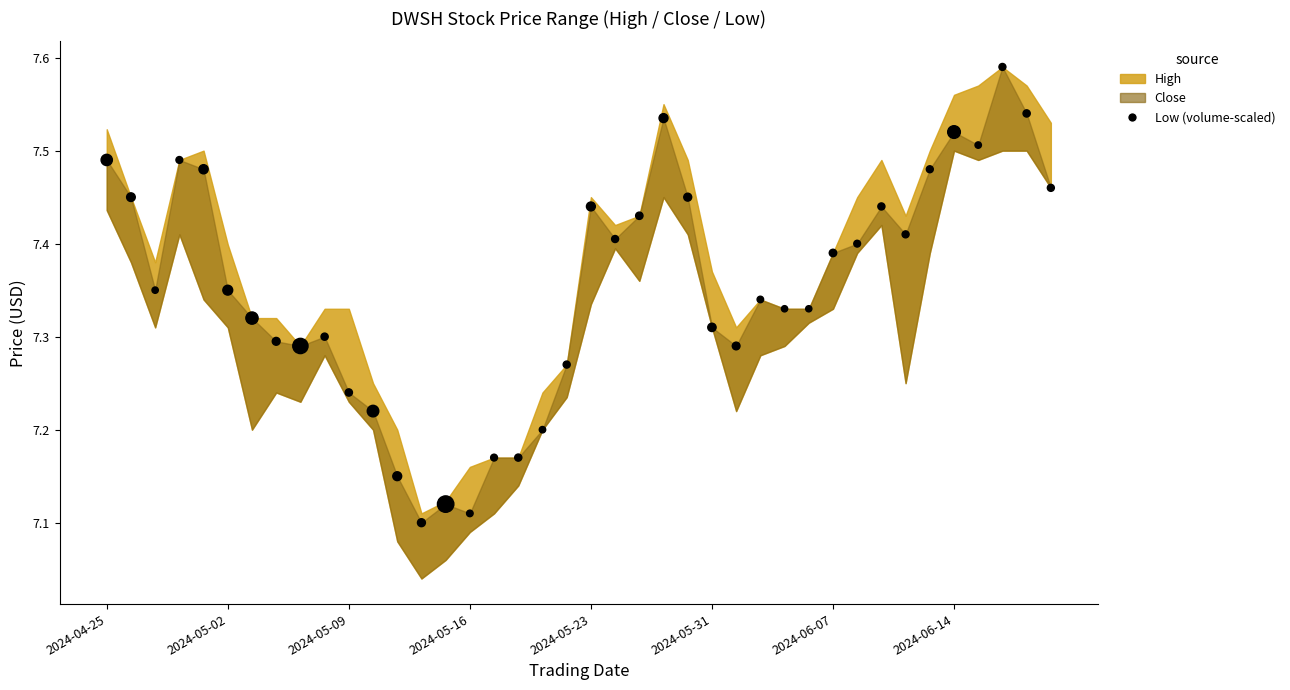

What is the range of Y values (max minus min)?

0.5